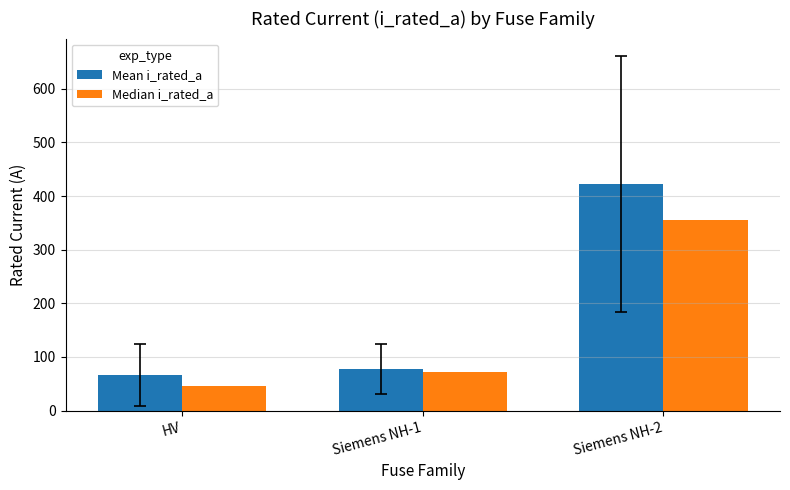

Is the value of Mean i_rated_a at HV greater than the value of Median i_rated_a at HV?

Yes